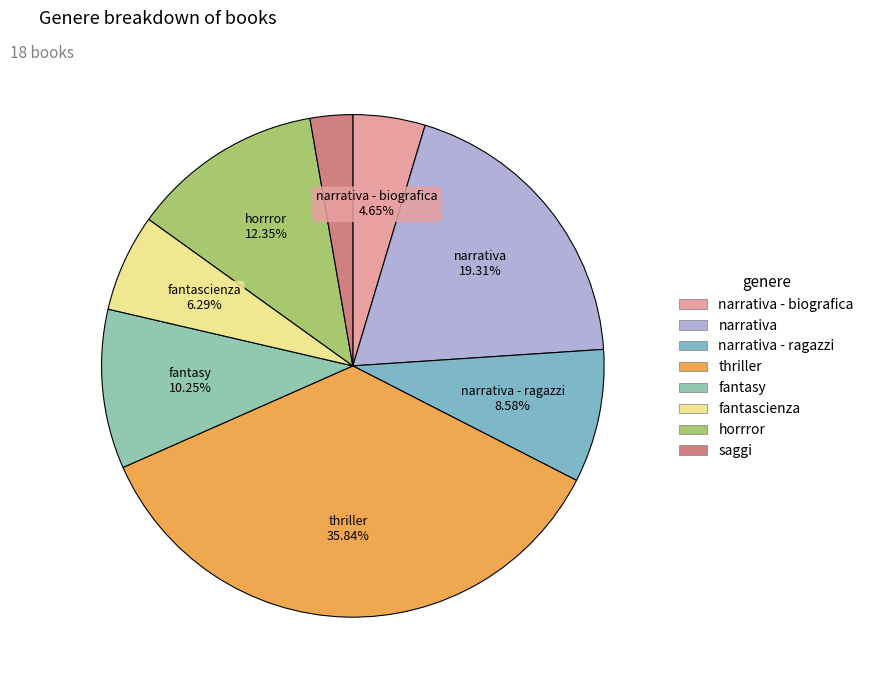

Count the number of slices in the pie.

8